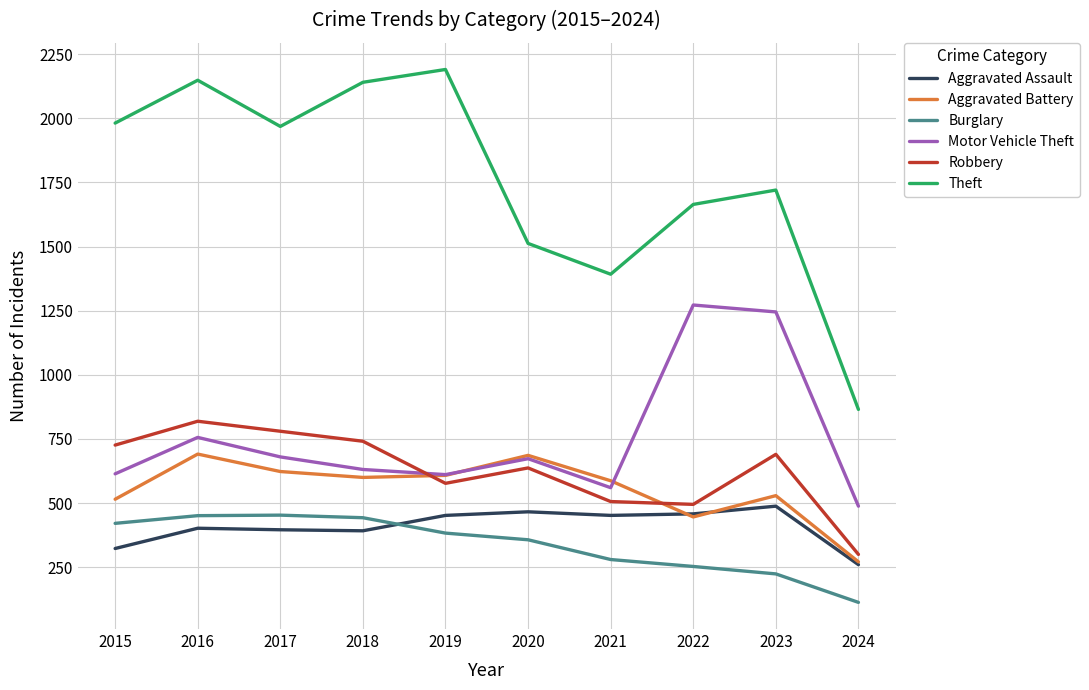

What is the difference between the maximum and minimum values in the Theft series?

1325